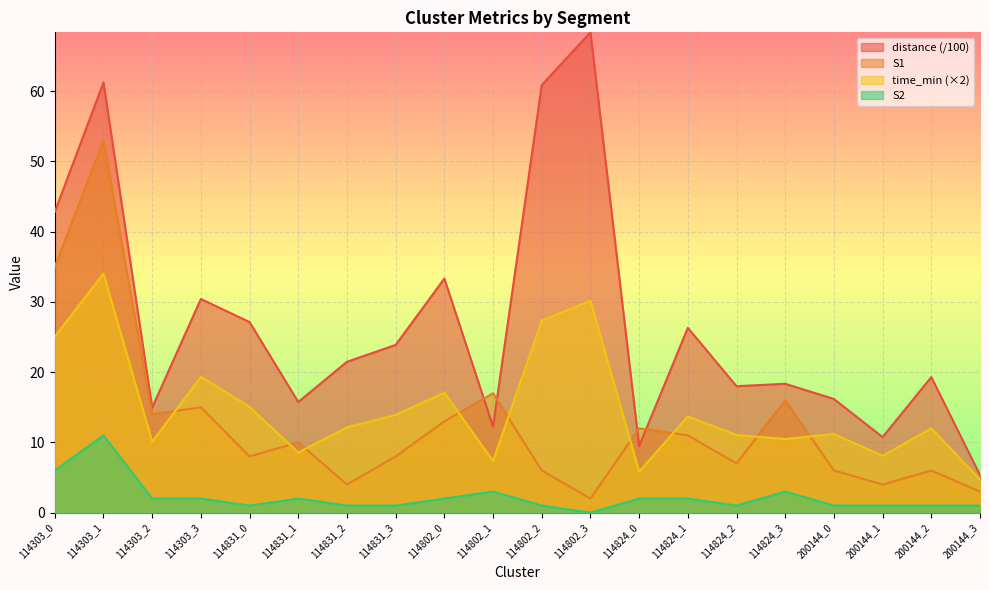

The value of distance at 114802_2 is 87.3. True or false?

False